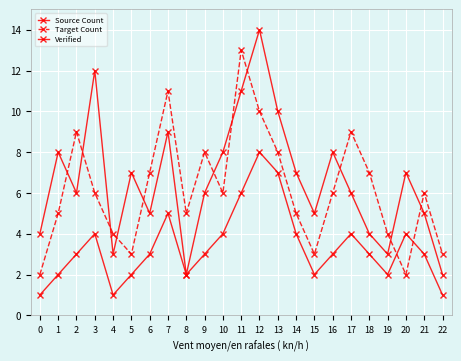

What is the difference between the maximum and second lowest values in the Target Count series?

11